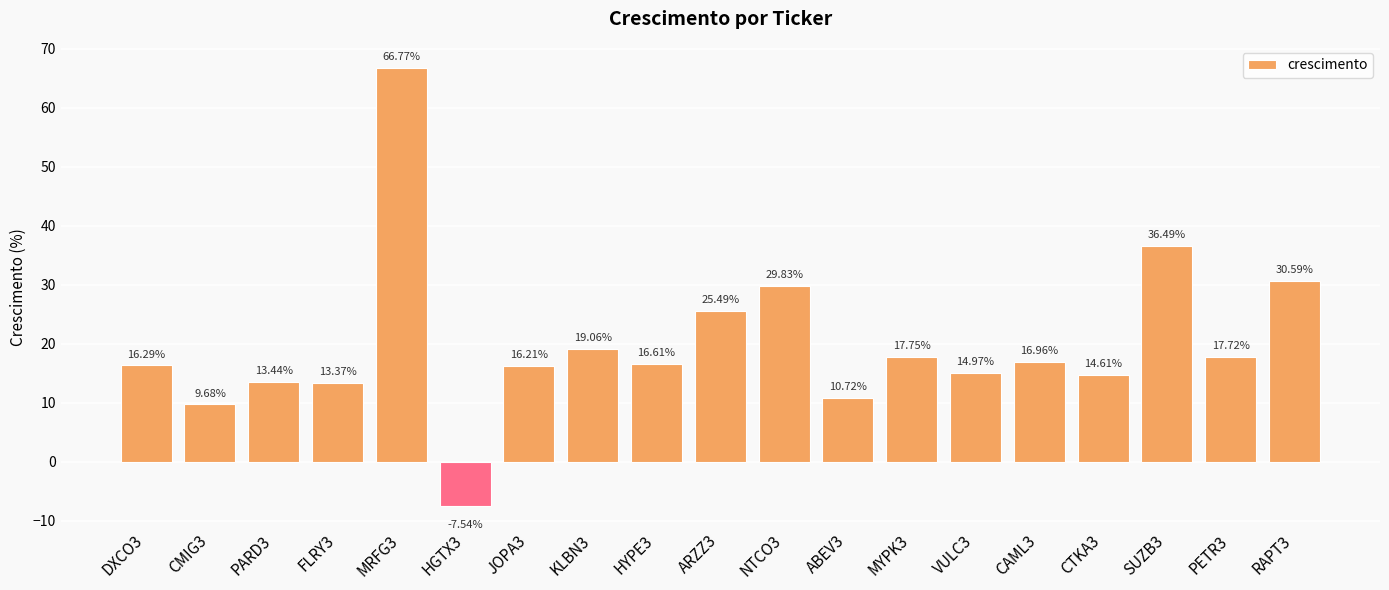

Which has a higher value, HYPE3 or HGTX3?

HYPE3